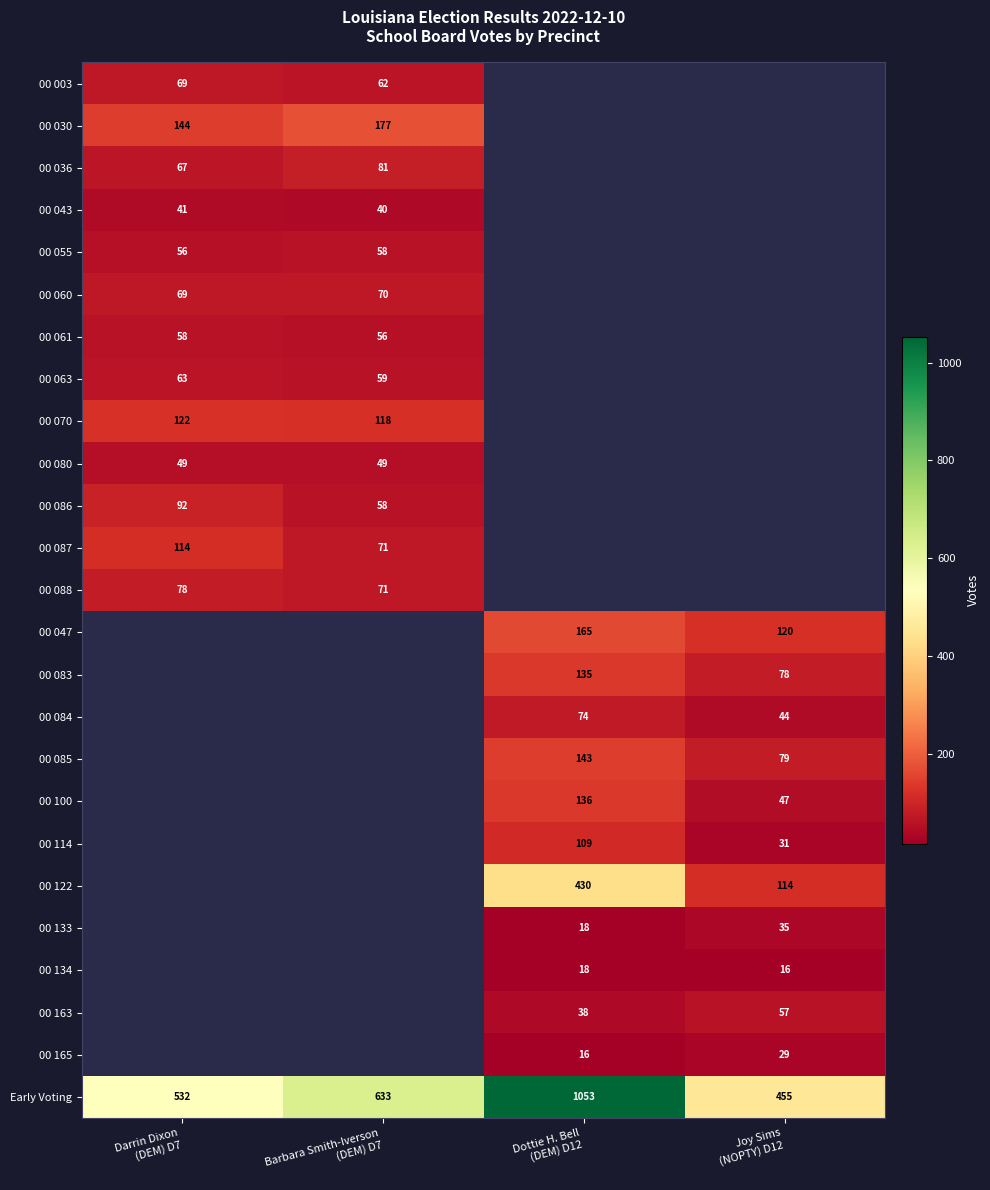

What is the greatest value displayed?

1053.0